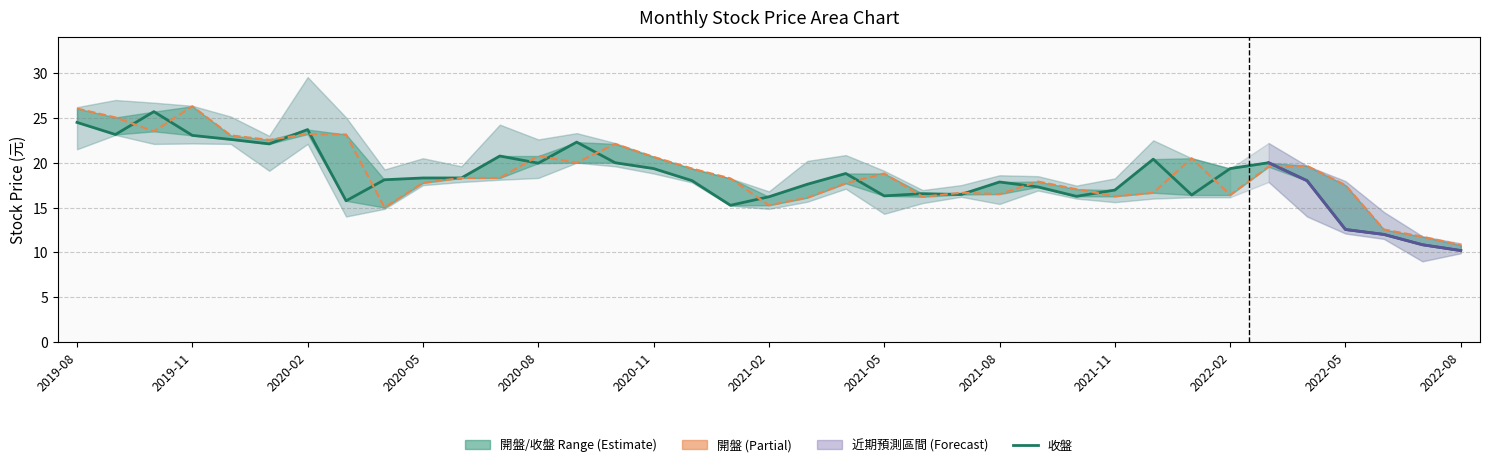

Reading left to right, list all the values displayed in this chart.

收盤: 24.5	23.1	25.7	23.1	22.6	22.1	23.7	15.8	18.1	18.3	18.3	20.8	19.9	22.3	20.0	19.4	18.0	15.2	16.2	17.6	18.8	16.3	16.6	16.4	17.9	17.3	16.2	16.9	20.4	16.4	19.4	20.0	18.0	12.6	12.0	10.8	10.2
開盤: 26.1	25.1	23.5	26.3	23.1	22.6	23.2	23.1	15.0	17.8	18.3	18.3	20.8	20.0	22.1	20.6	19.4	18.2	15.2	16.1	17.7	18.8	16.2	16.6	16.5	17.9	17.1	16.2	16.6	20.5	16.4	19.6	19.6	17.5	12.6	11.8	10.8